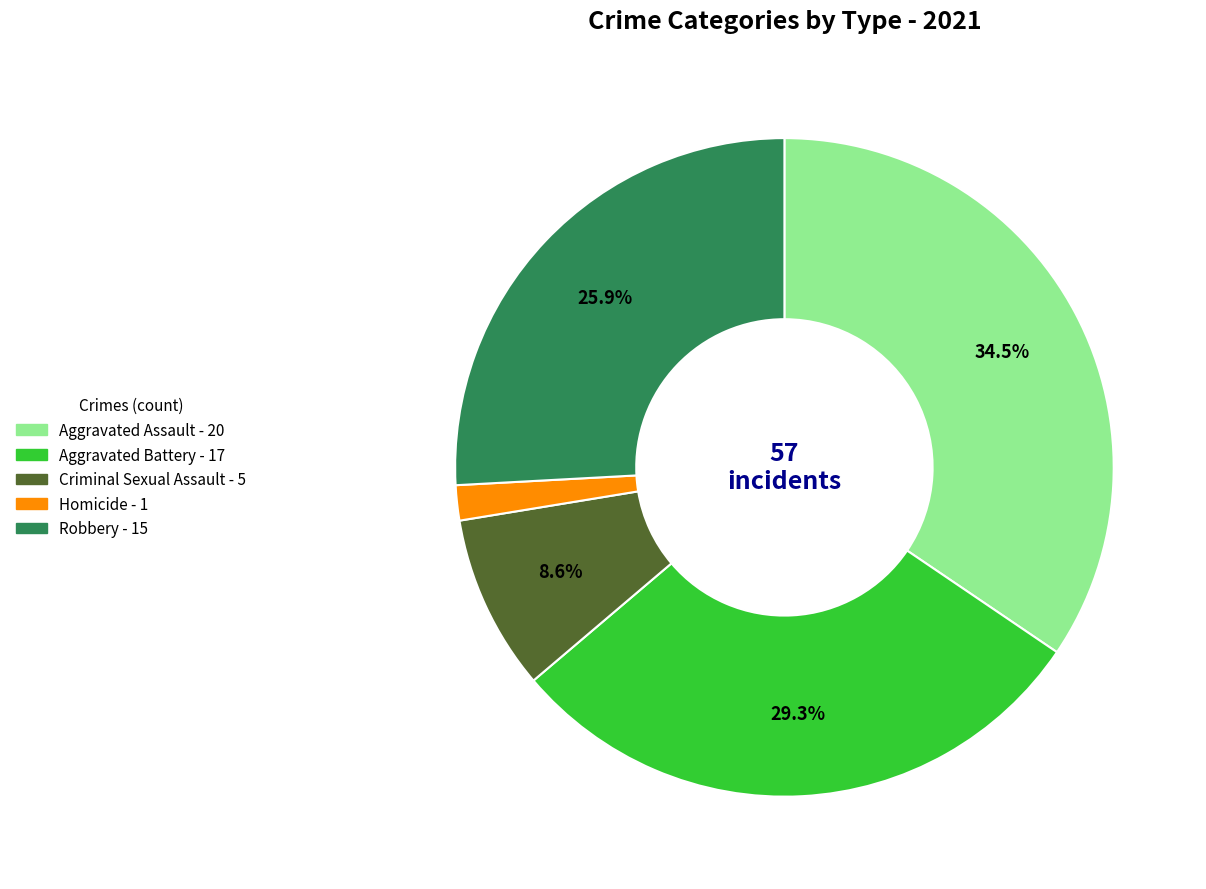

Is Aggravated Battery the majority of the pie?

No